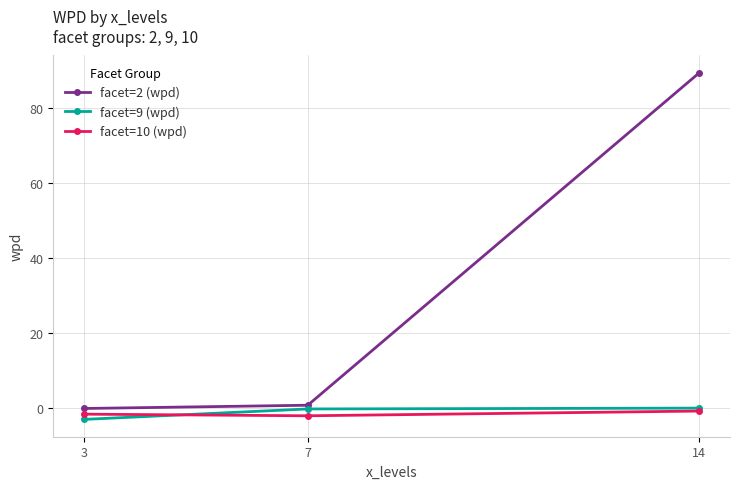

What is the difference between the maximum and minimum values in the facet=9 (wpd) series?

3.0